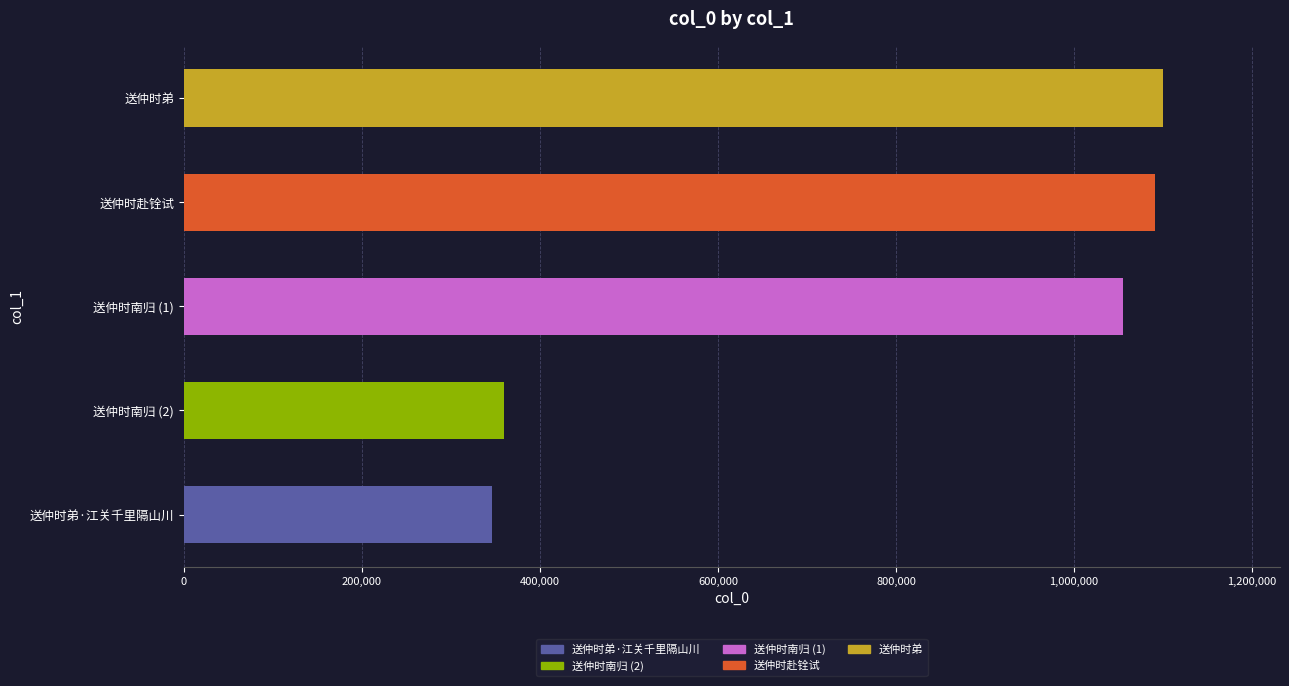

What is the approximate value at 送仲时赴铨试?

1091300